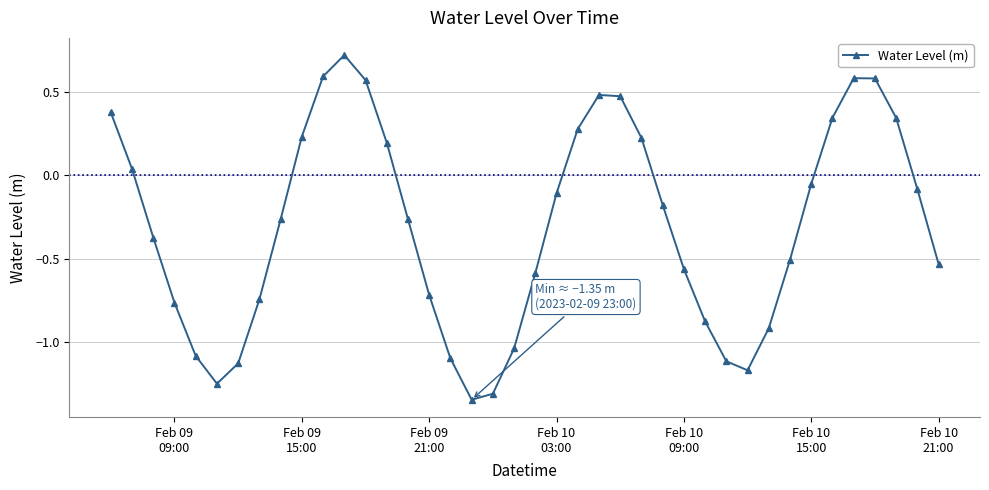

What is the greatest value displayed?

0.7